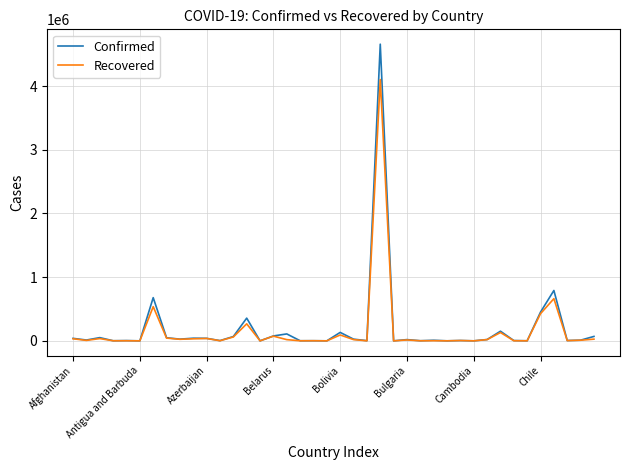

List the series in order of their peak value, highest first.

Confirmed, Recovered